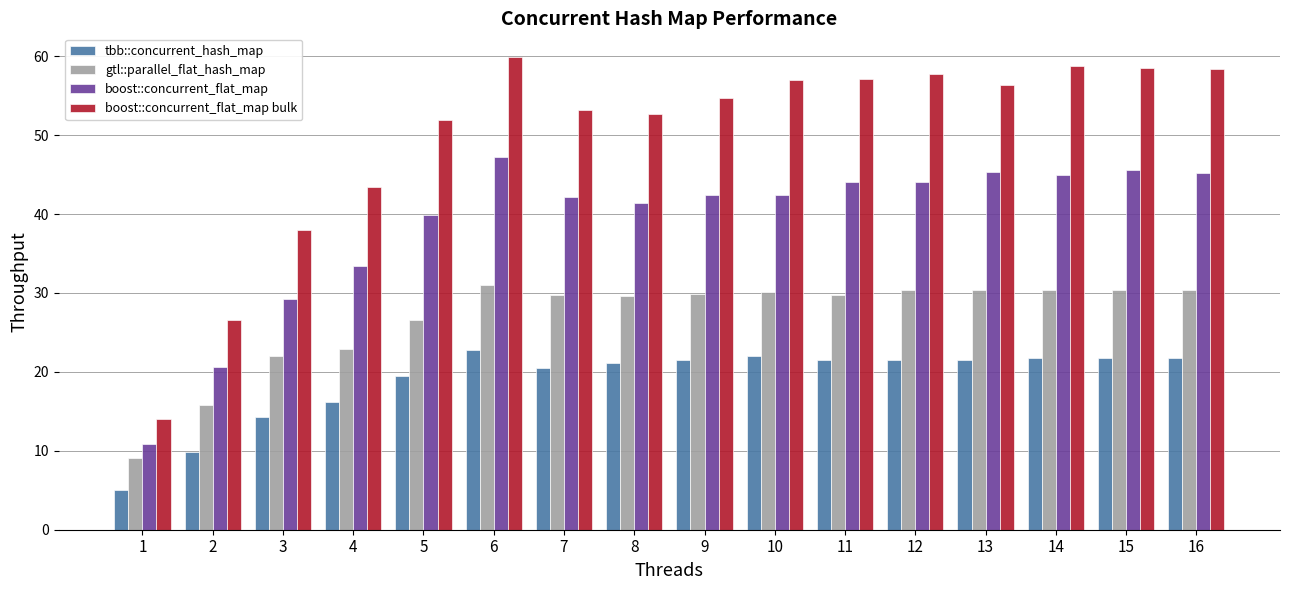

What is the value of the boost::concurrent_flat_map bulk bar at the 4th from the left?

43.4